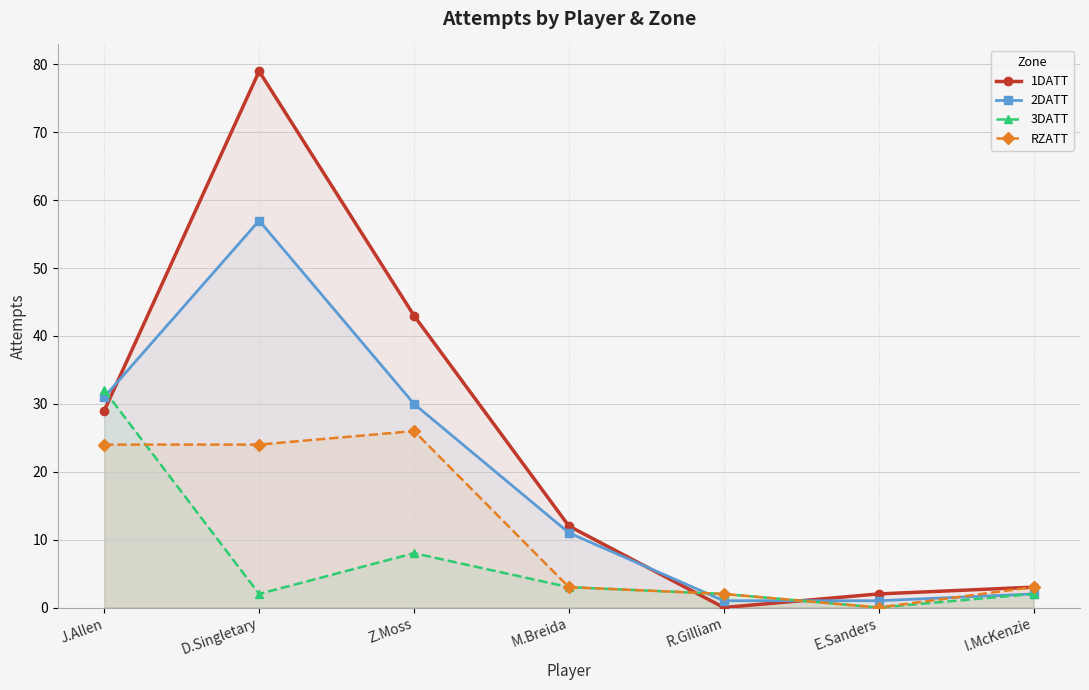

True or false: 2DATT has a value of 31 at J.Allen.

True